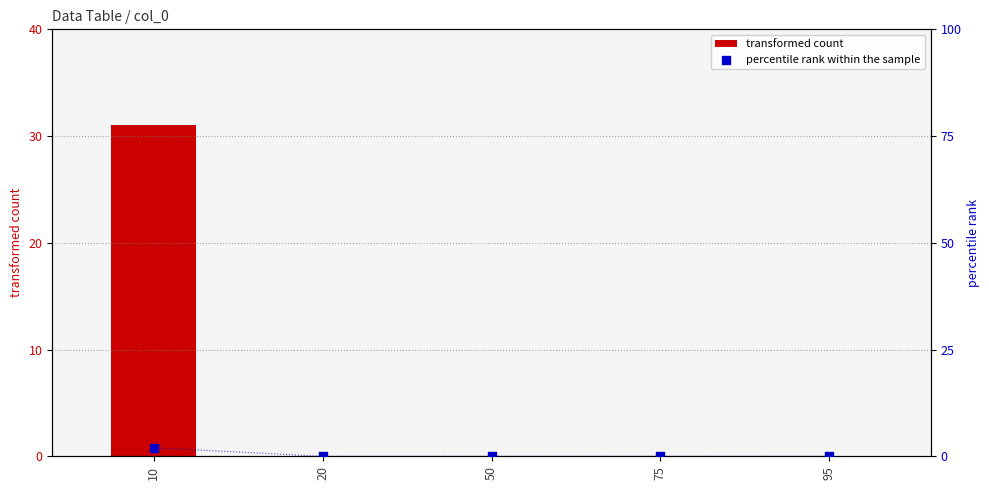

Which series has the largest total across all categories?

transformed count